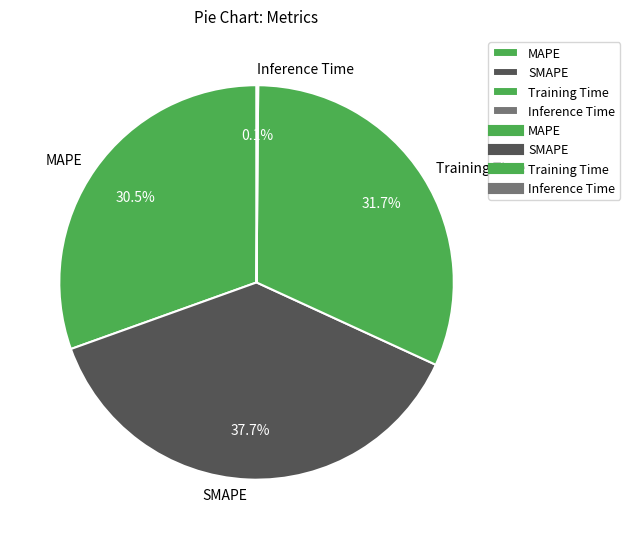

Is there a majority slice in this chart?

No